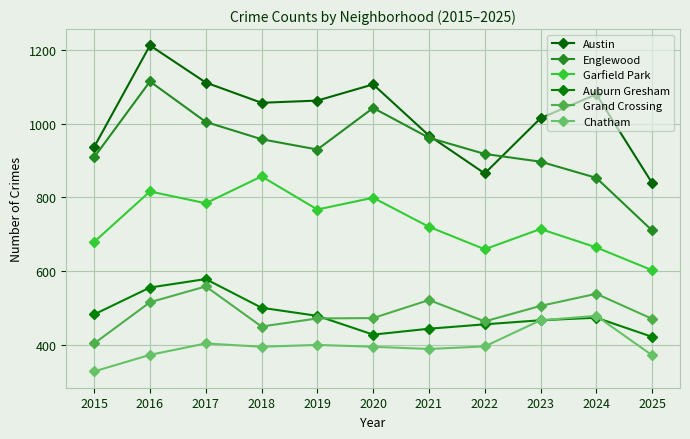

What is the total value across all series at 2019?

4108